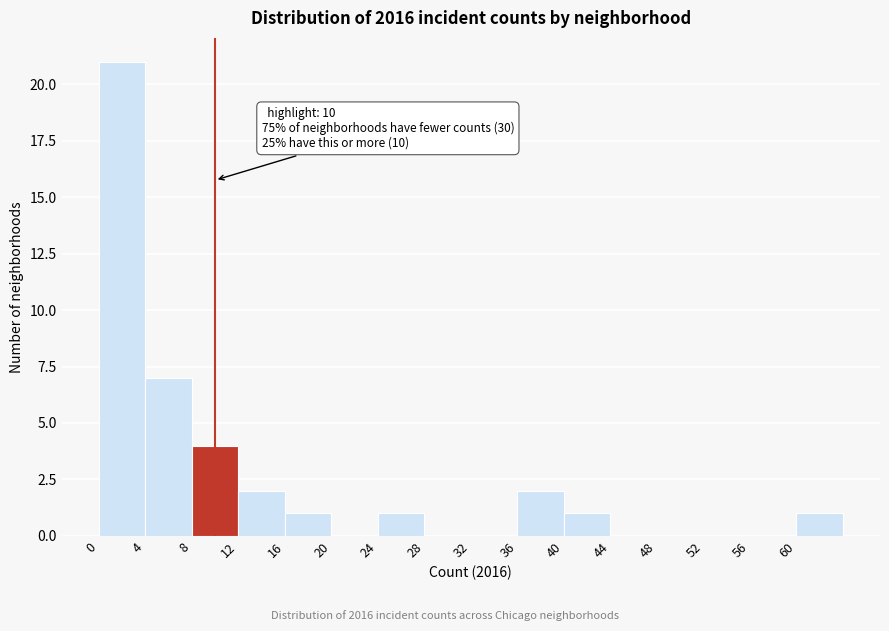

Over which range of the x-axis is the bar tallest?

0 to 4